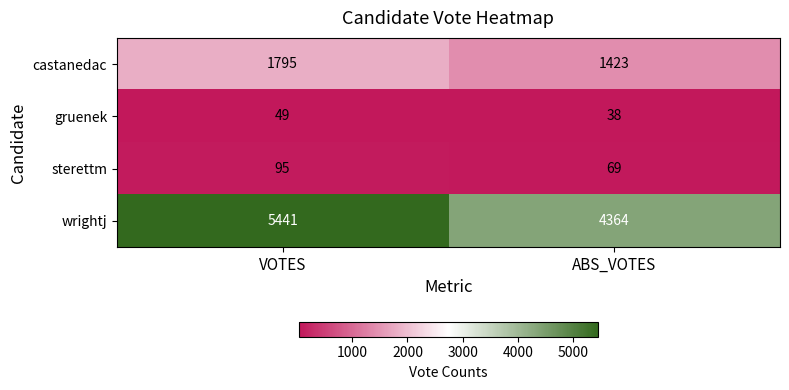

Is it true that sterettm equals 35 at VOTES?

False